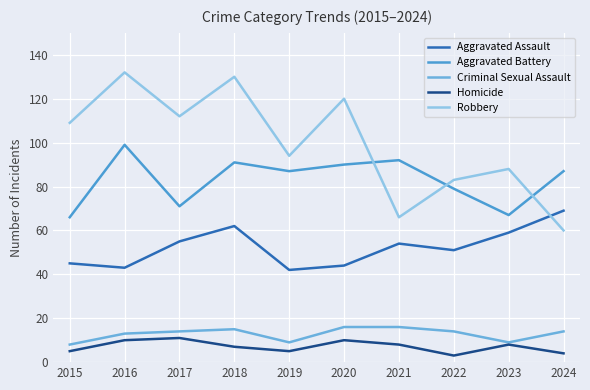

How many lines are shown in the chart?

5